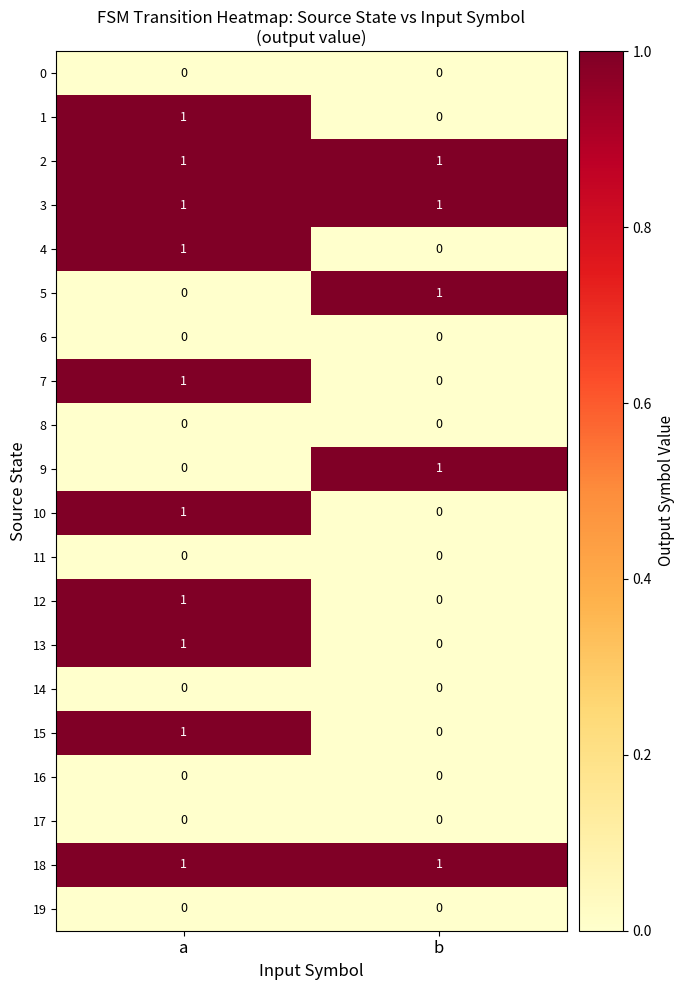

At which label does 12 reach its minimum?

b